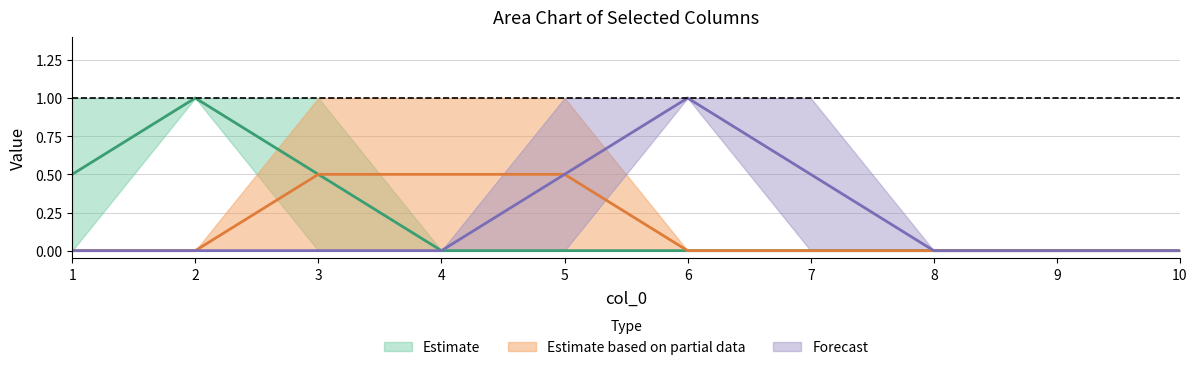

Which category has the lowest value across all series?

3